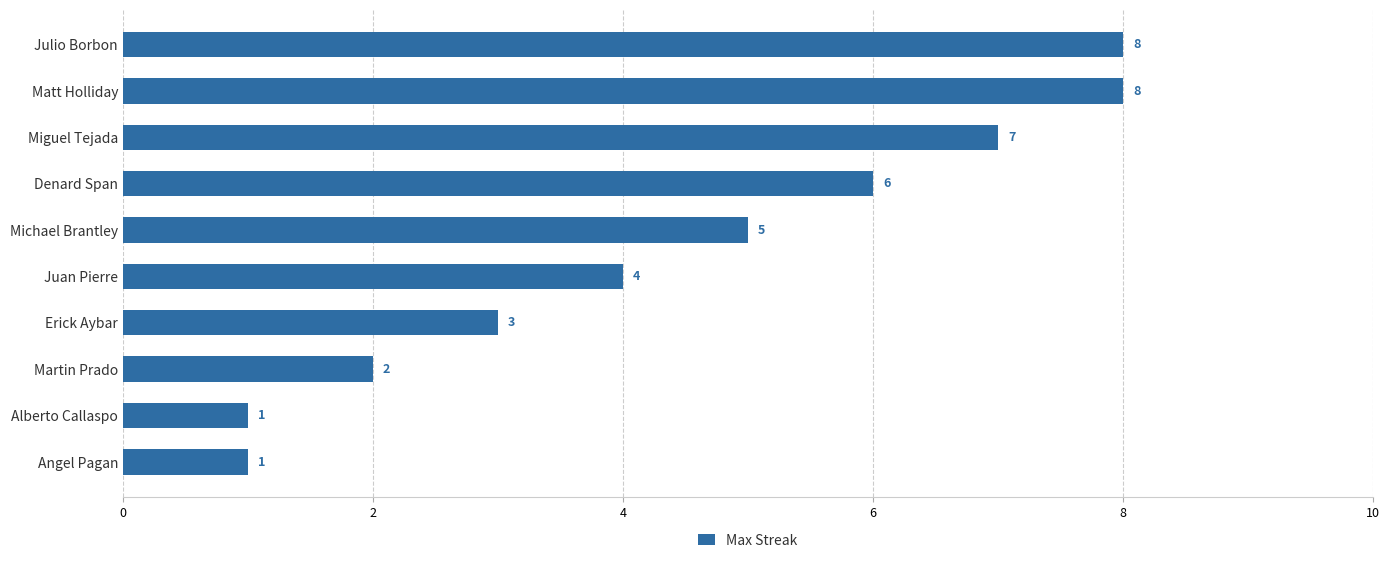

What is the ratio of the value at Erick Aybar to the value at Angel Pagan?

3.0